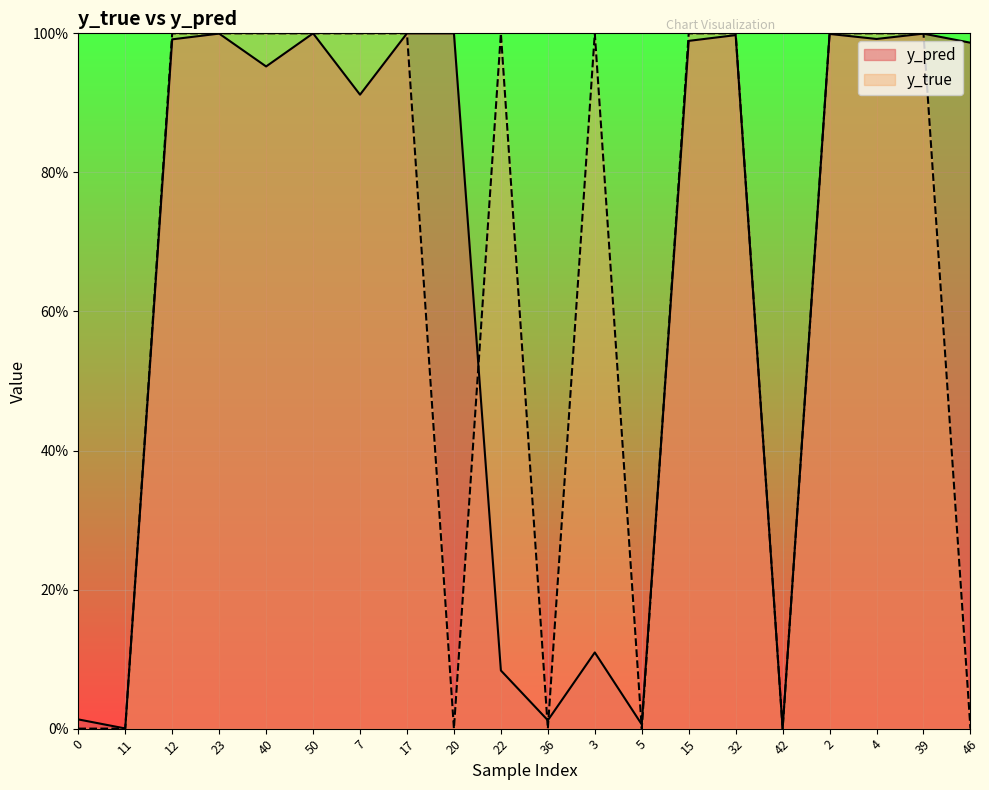

What is the difference between the maximum and minimum values in the y_pred series?

1.0